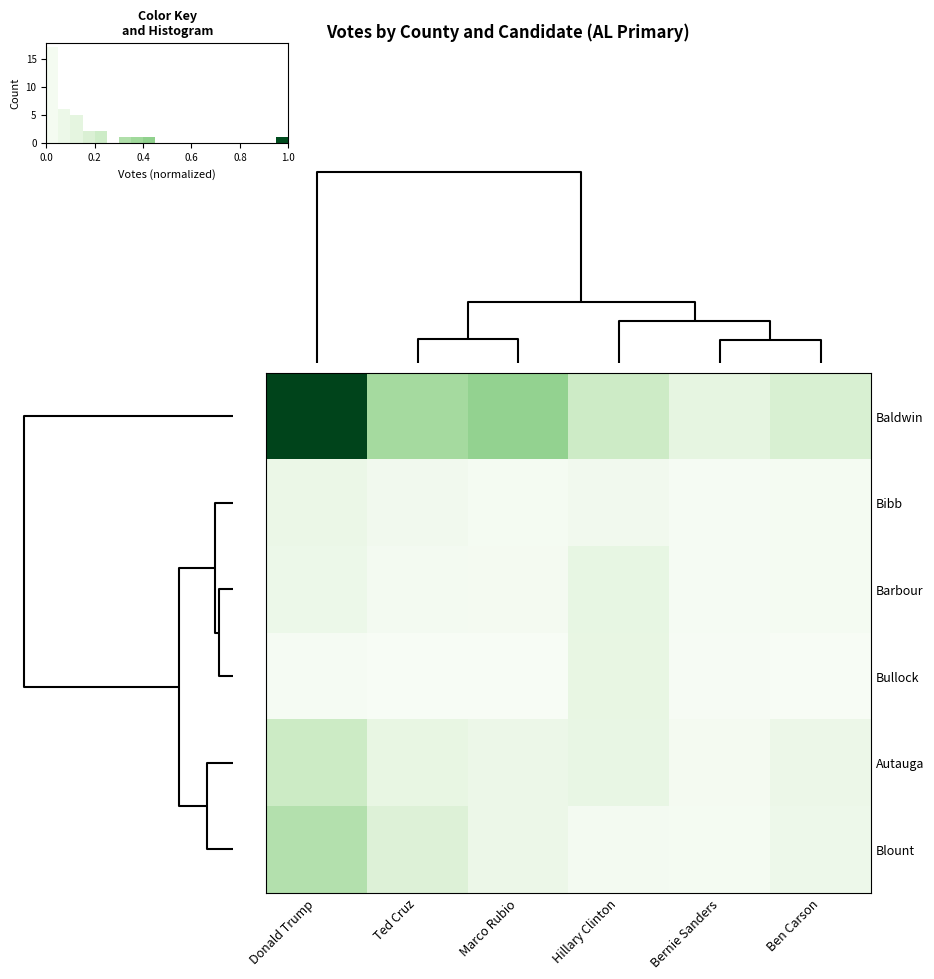

Reading left to right, extract all data points from this chart.

Baldwin: Donald Trump=1.0	Ted Cruz=0.4	Marco Rubio=0.4	Hillary Clinton=0.2	Bernie Sanders=0.1	Ben Carson=0.2
Bibb: Donald Trump=0.1	Ted Cruz=0.0	Marco Rubio=0.0	Hillary Clinton=0.0	Bernie Sanders=0.0	Ben Carson=0.0
Barbour: Donald Trump=0.1	Ted Cruz=0.0	Marco Rubio=0.0	Hillary Clinton=0.1	Bernie Sanders=0.0	Ben Carson=0.0
Bullock: Donald Trump=0.0	Ted Cruz=0.0	Marco Rubio=0.0	Hillary Clinton=0.1	Bernie Sanders=0.0	Ben Carson=0.0
Autauga: Donald Trump=0.2	Ted Cruz=0.1	Marco Rubio=0.1	Hillary Clinton=0.1	Bernie Sanders=0.0	Ben Carson=0.1
Blount: Donald Trump=0.3	Ted Cruz=0.2	Marco Rubio=0.1	Hillary Clinton=0.0	Bernie Sanders=0.0	Ben Carson=0.1